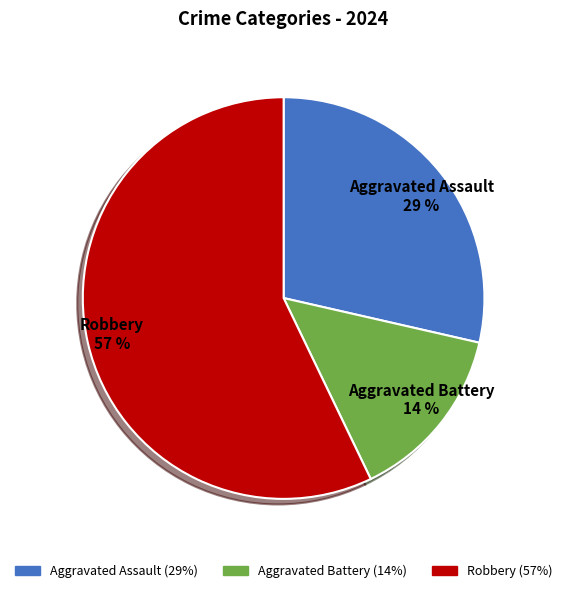

What is the smallest slice in the pie chart?

Aggravated Battery